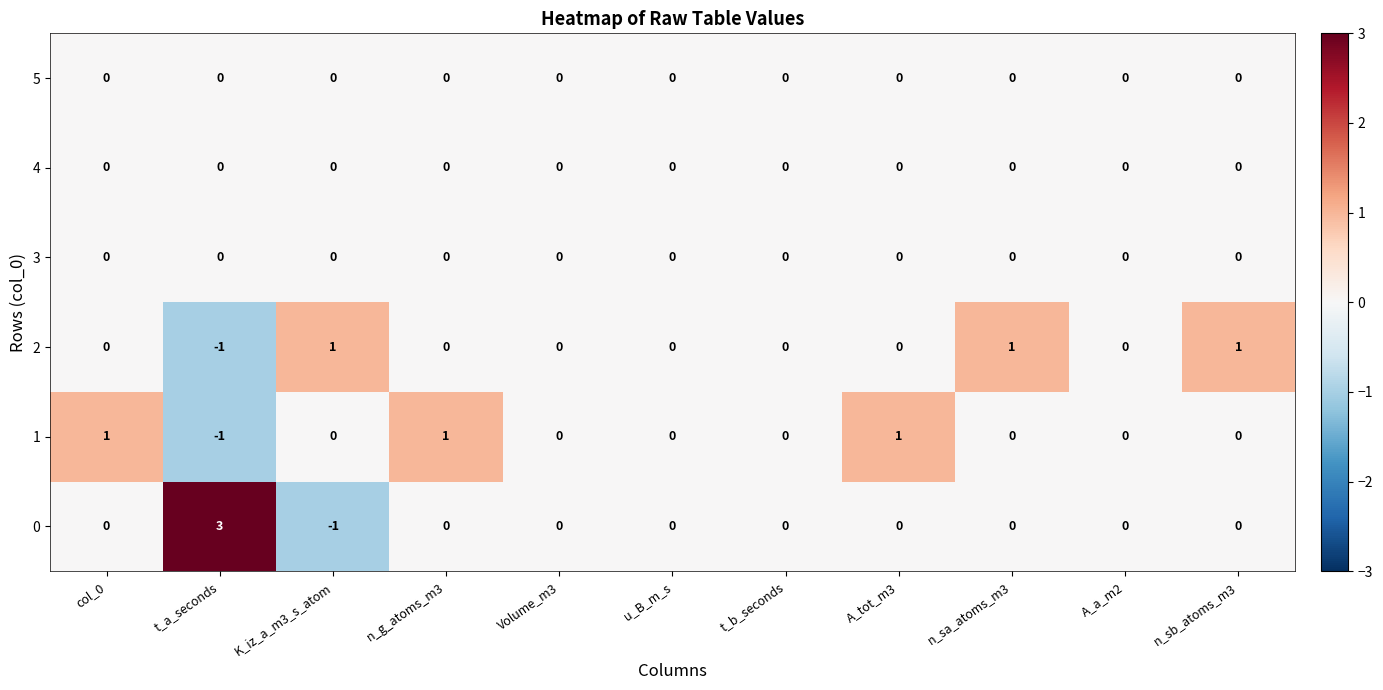

True or false: 4 has a value of 0 at K_iz_a_m3_s_atom.

True